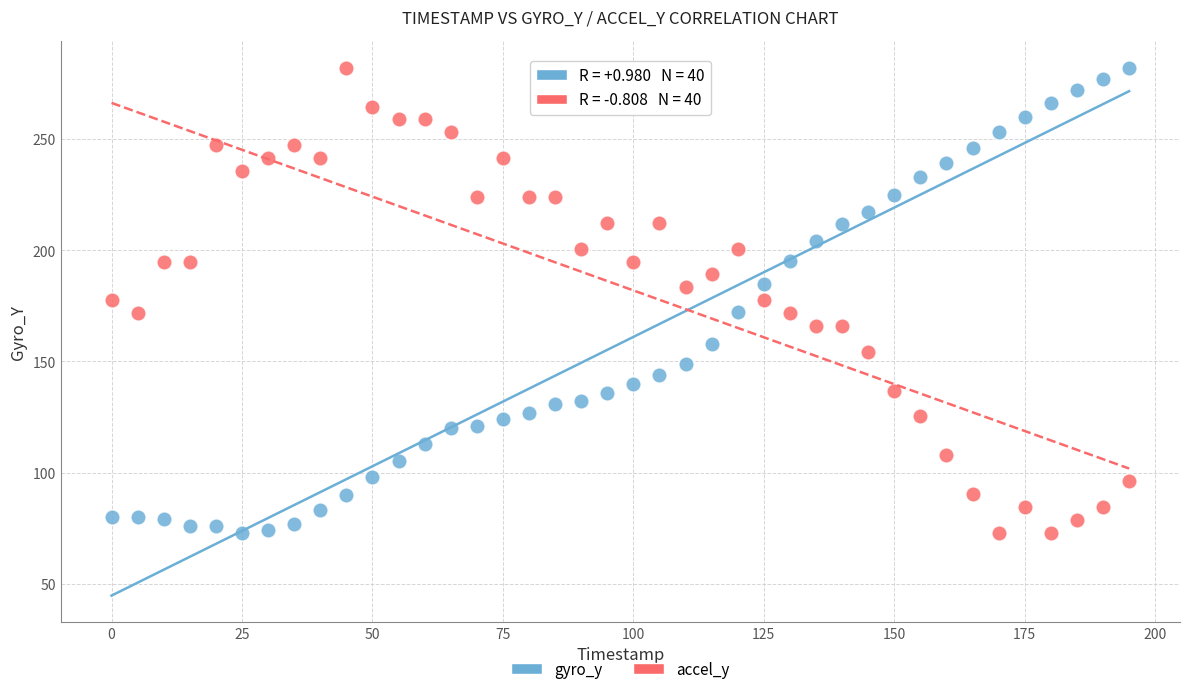

What are all the series names shown in the legend?

gyro_y, accel_y